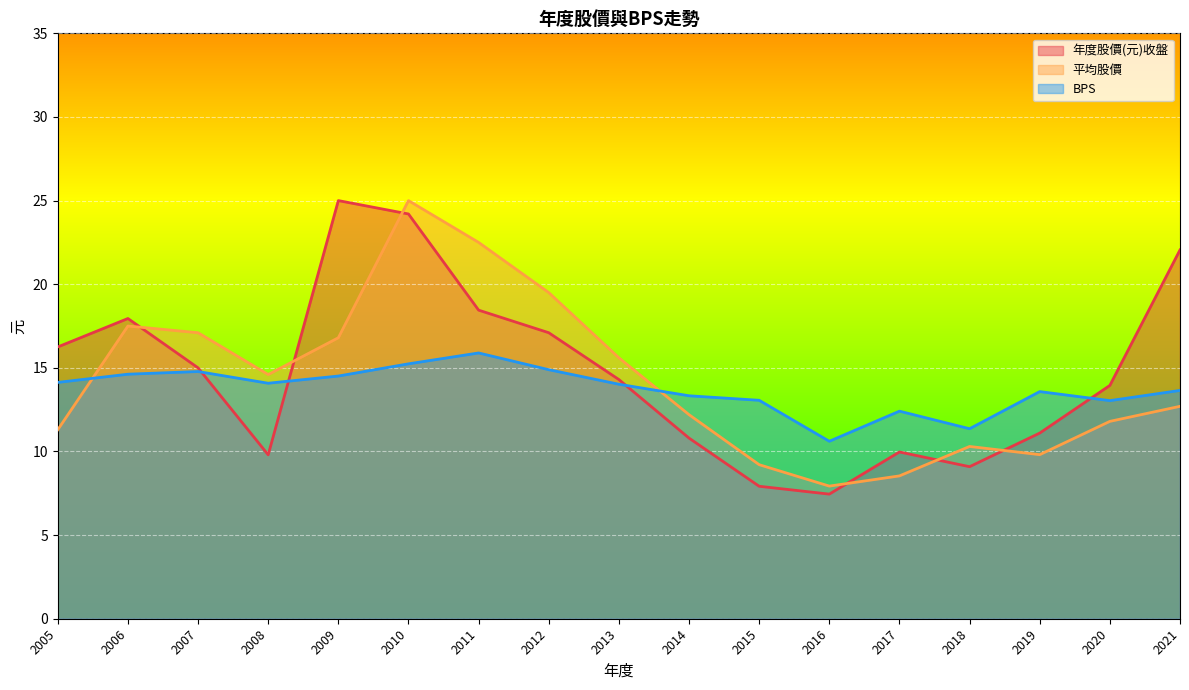

What value does the 年度股價(元)收盤 series have at 2014?

10.8